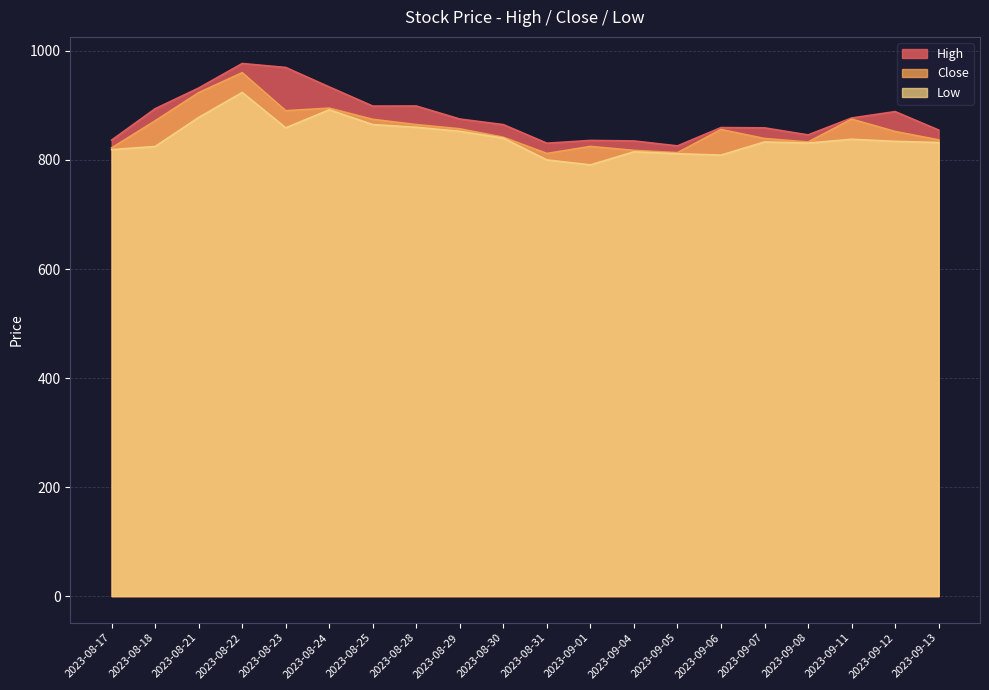

What is the difference between the Low values at 2023-08-25 and 2023-09-13?

33.0